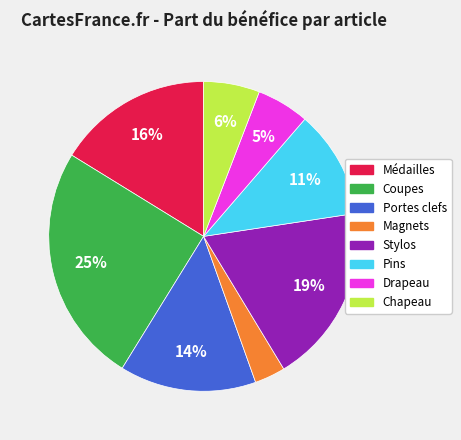

How many segments does this pie chart have?

8